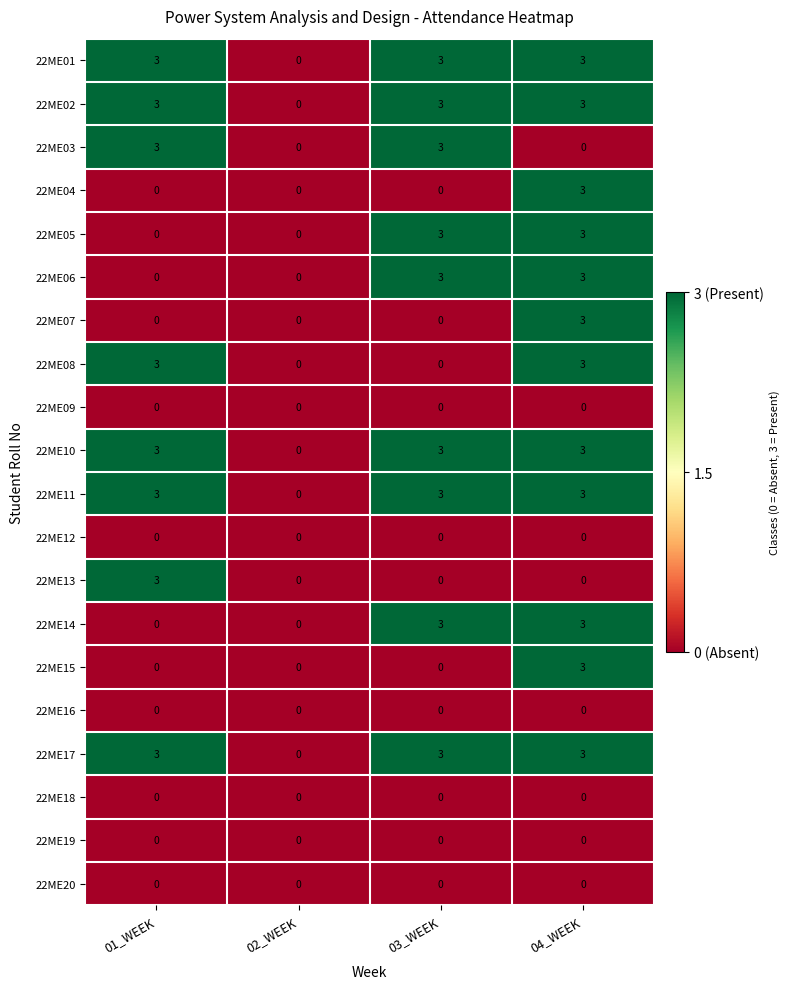

What is the sum of the 22ME10 values at 02_WEEK and 03_WEEK?

3